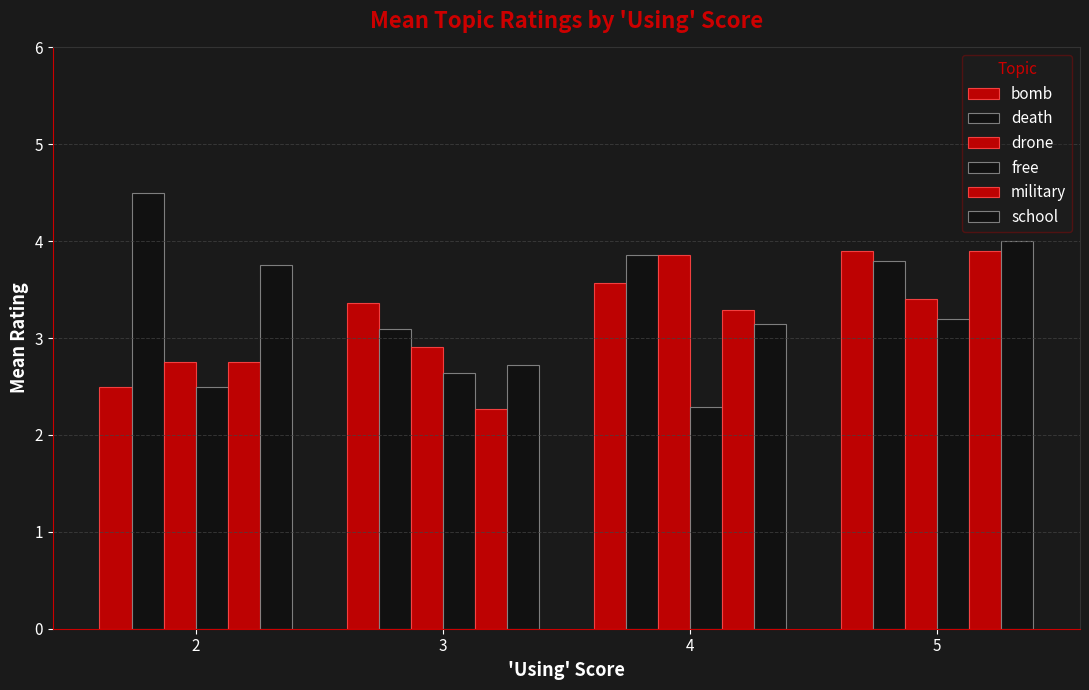

How many data points in school are above 3?

3